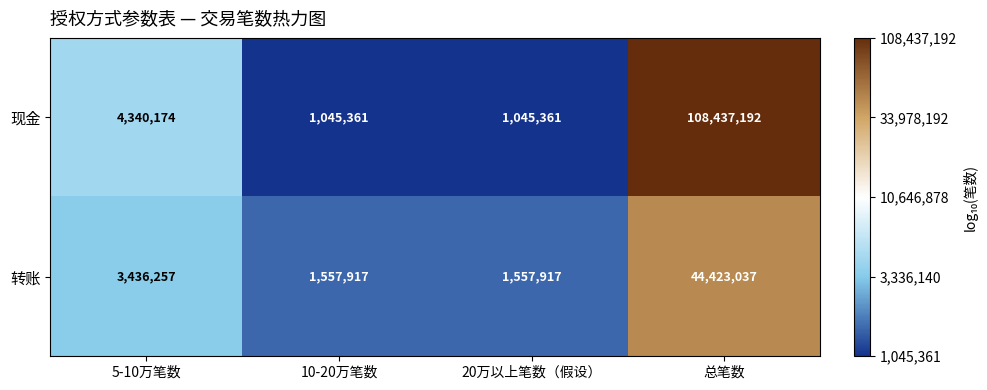

What is the total value across all series at 总笔数?

152860229